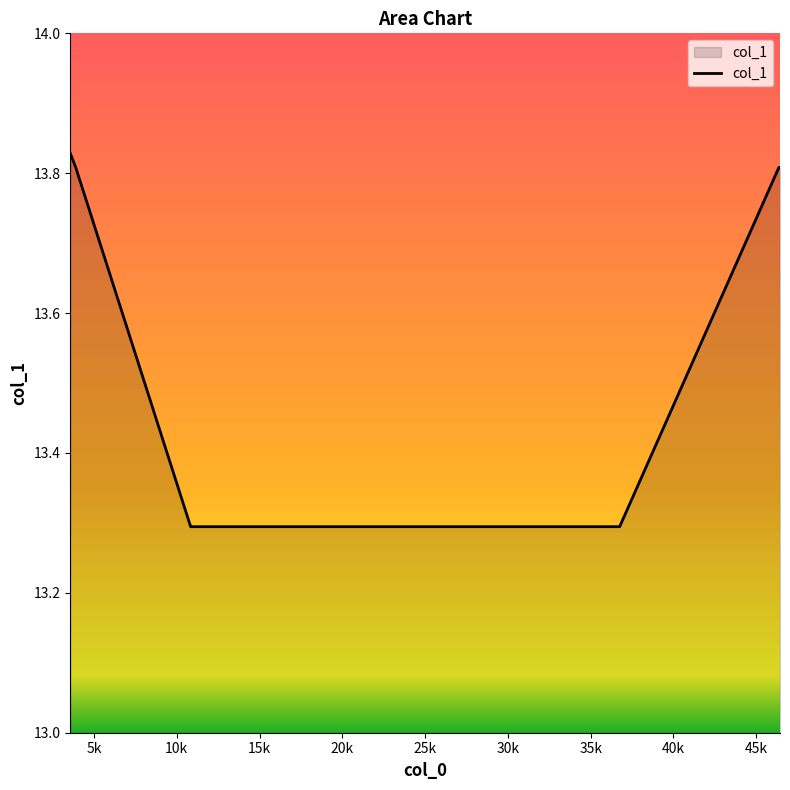

What is the minimum value shown in the chart?

13.3